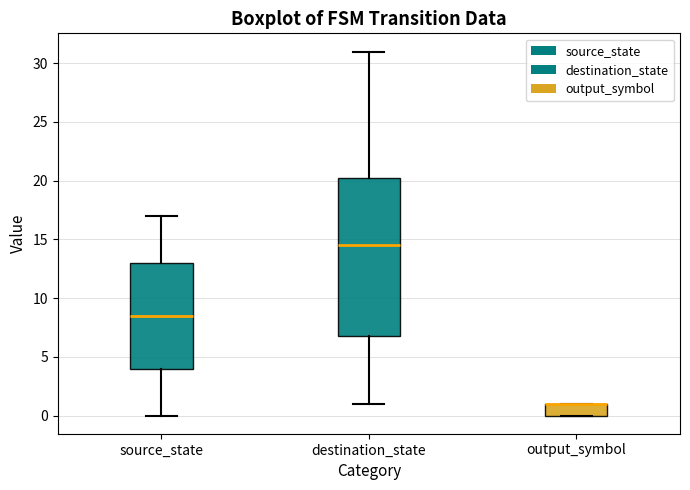

Where does the upper whisker of the box for source_state end on the y-axis? The values are not printed on the chart, so give them approximately, as read against the axis.

17.0